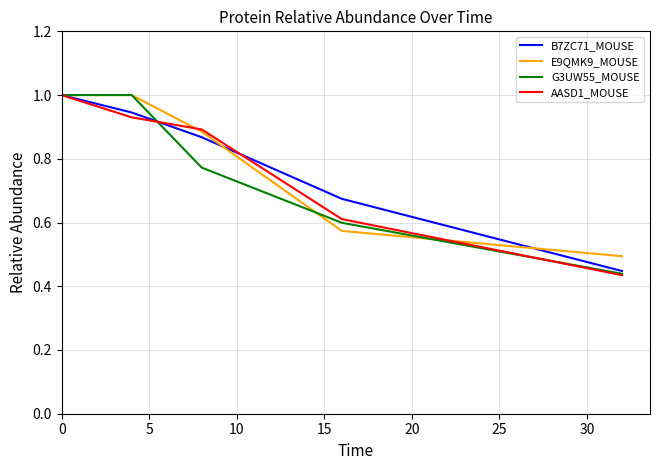

True or false: E9QMK9_MOUSE has more than 1 points higher than both neighbors.

False